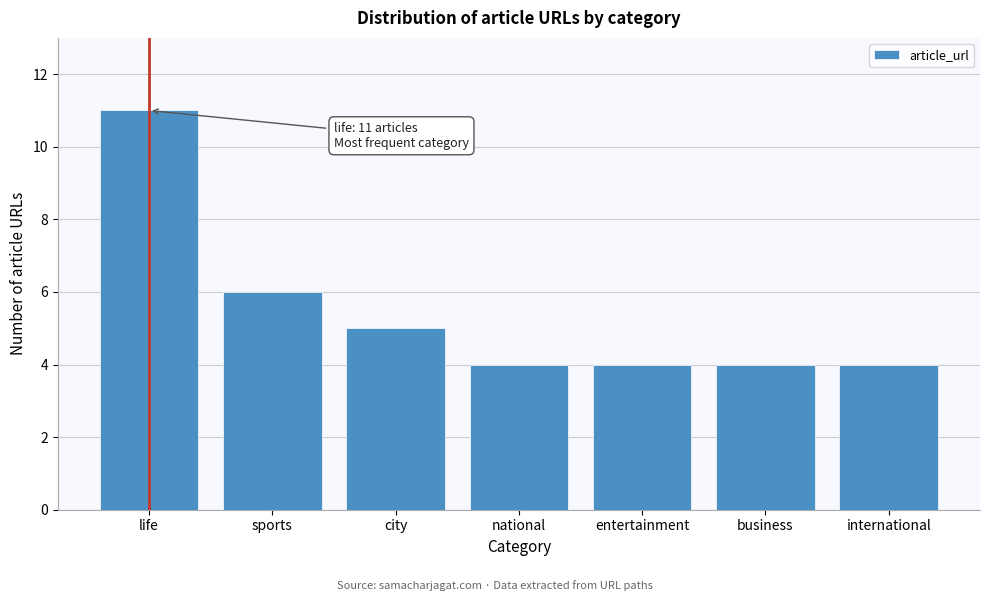

Reading left to right, extract all data points from this chart.

11	6	5	4	4	4	4